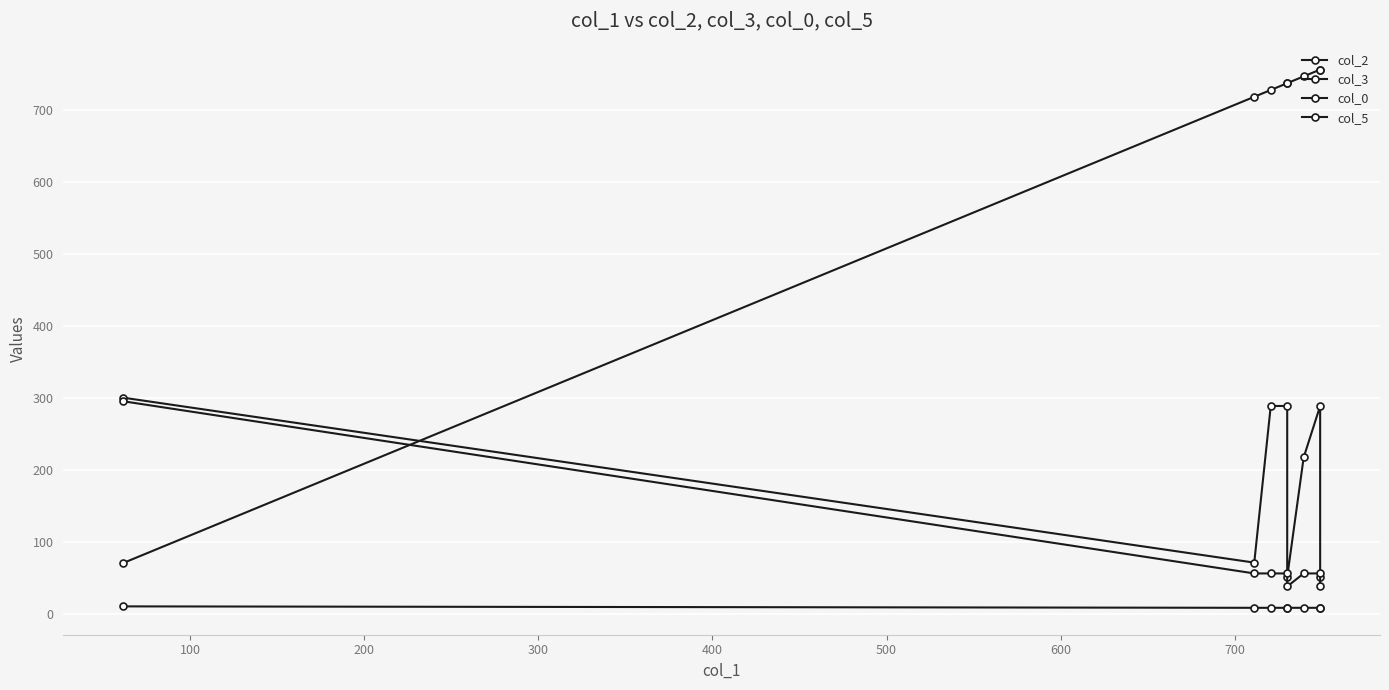

The col_5 series shows 13.4 at 600. True or false?

False